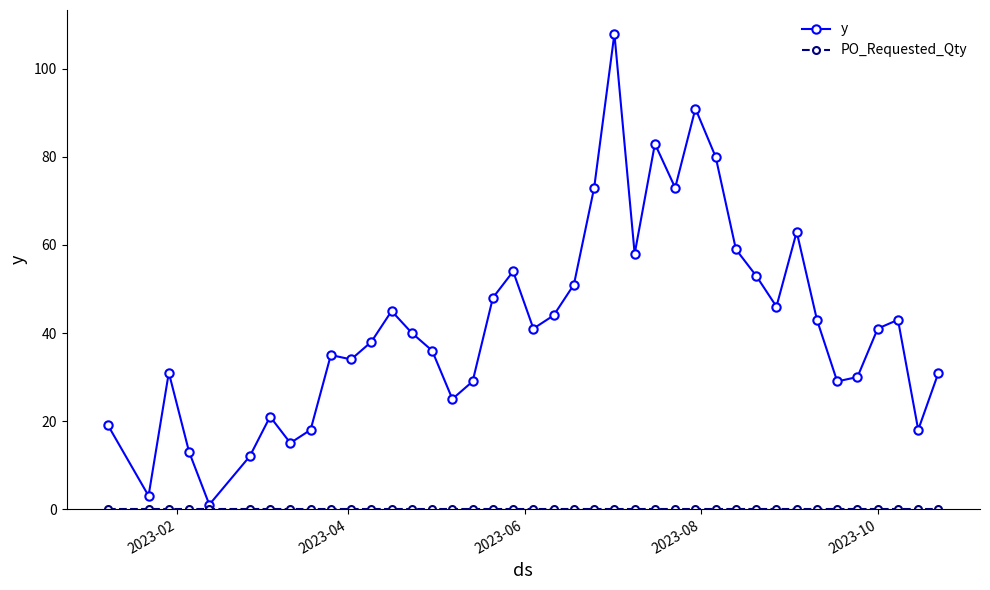

Which series has the widest spread of values?

y